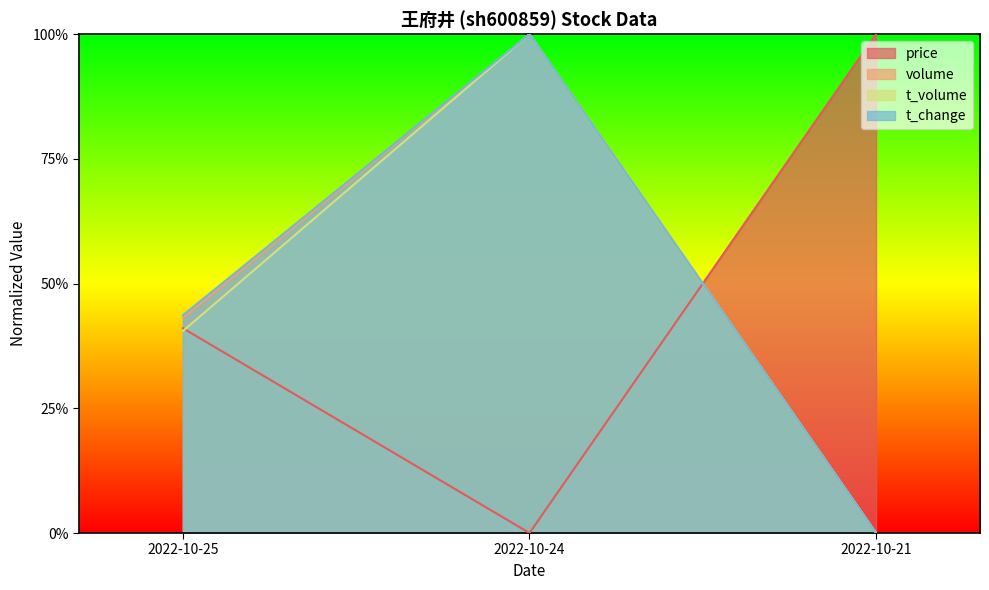

How many lines are shown in the chart?

4